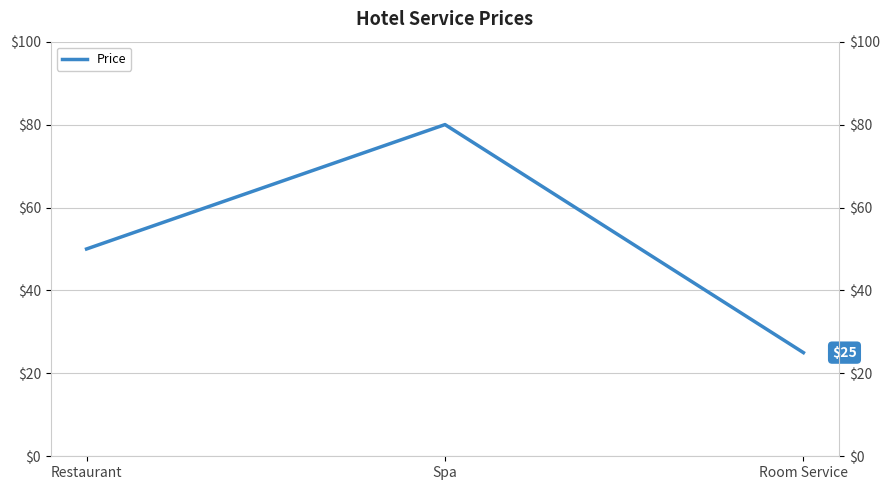

How many values are below 50?

1